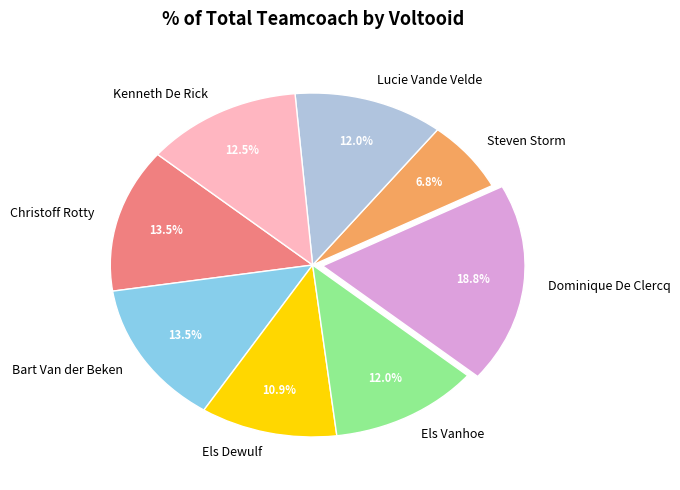

To the nearest percent, what percentage of the pie is Dominique De Clercq?

19%